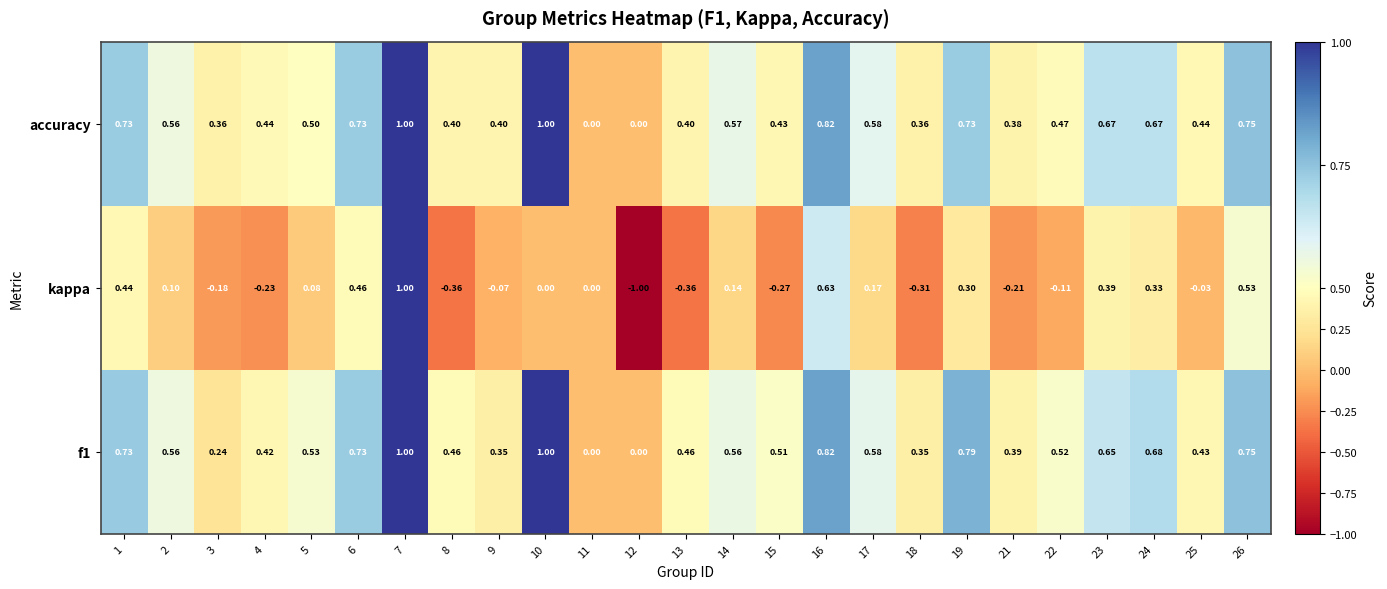

Is the value of kappa at 10 greater than the value of f1 at 9?

No